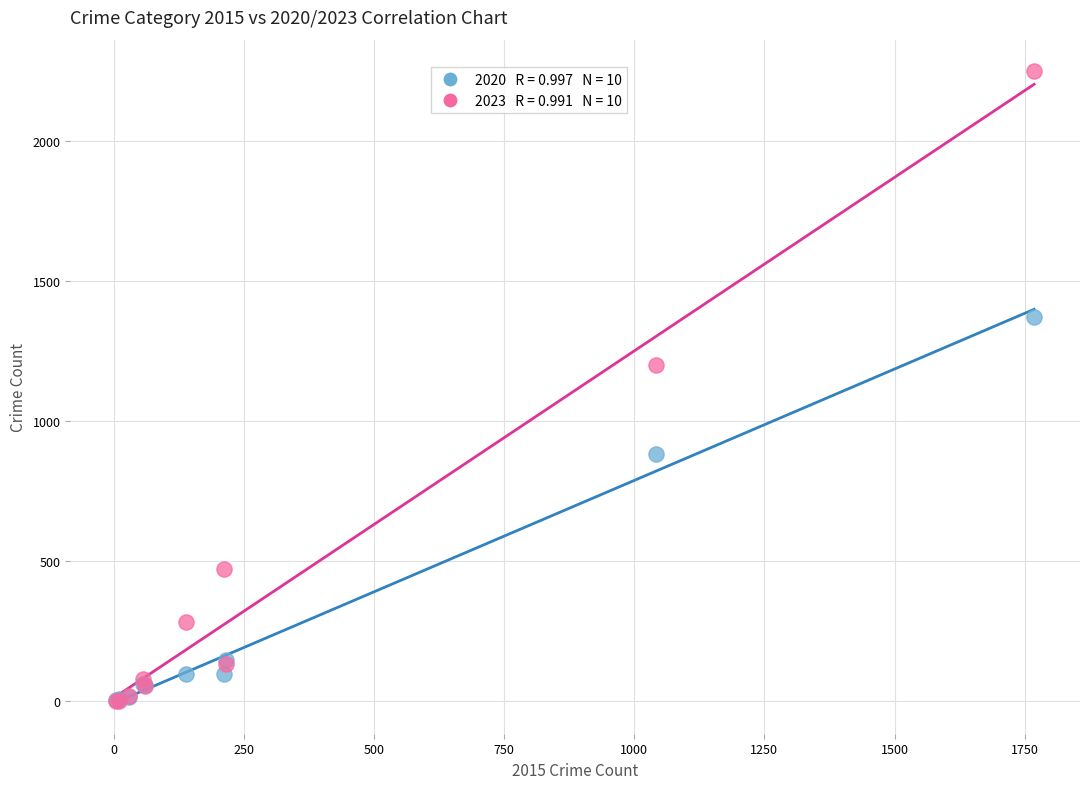

Across all series, what Y value is closest to 1126?

1203